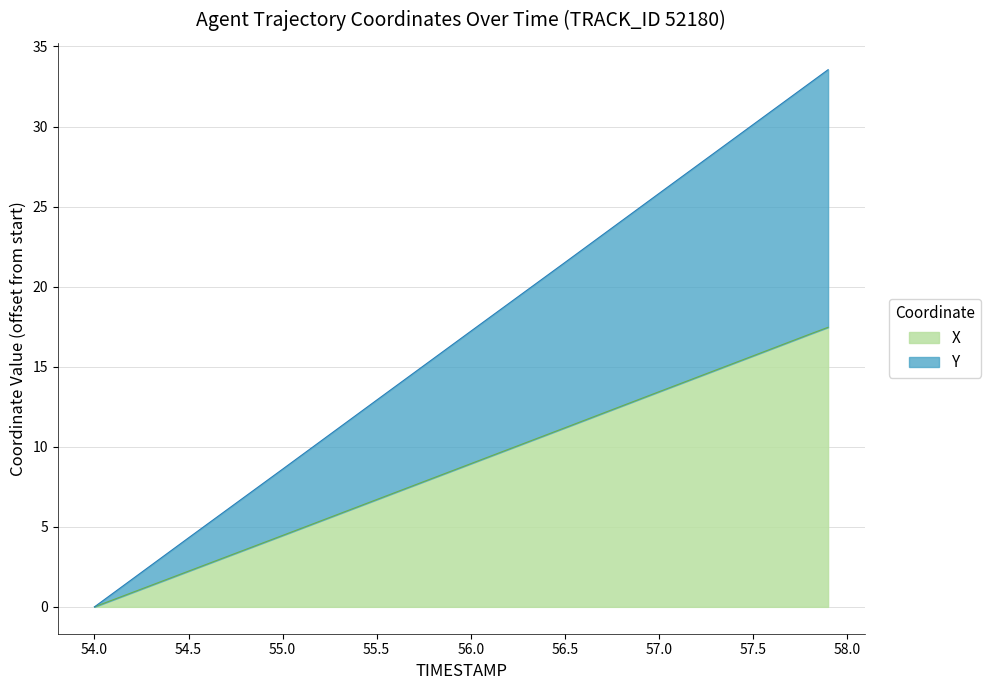

The value of X at 56.5 is 15.1. True or false?

False